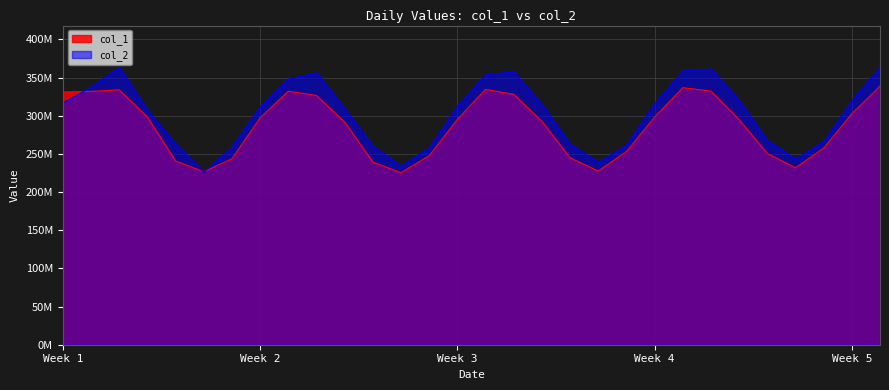

Reading left to right, what are all the values shown in this chart?

col_1: 20140901=331.1	20140902=331.9	20140903=333.9	20140904=298.3	20140905=240.8	20140906=226.6	20140907=243.6	20140908=297.1	20140909=332.1	20140910=326.5	20140911=291.7	20140912=239.3	20140913=225.4	20140914=247.5	20140915=295.1	20140916=334.5	20140917=328.1	20140918=292.7	20140919=244.9	20140920=227.6	20140921=253.0	20140922=298.1	20140923=336.7	20140924=332.2	20140925=294.7	20140926=250.5	20140927=231.8	20140928=257.4	20140929=302.6	20140930=338.7
col_2: 20140901=316.9	20140902=337.2	20140903=363.2	20140904=307.5	20140905=262.8	20140906=225.9	20140907=259.2	20140908=311.5	20140909=347.7	20140910=356.2	20140911=309.3	20140912=259.9	20140913=233.9	20140914=257.8	20140915=312.5	20140916=353.7	20140917=357.4	20140918=314.6	20140919=262.7	20140920=238.7	20140921=261.6	20140922=315.7	20140923=358.8	20140924=361.2	20140925=319.8	20140926=267.2	20140927=243.3	20140928=266.1	20140929=319.7	20140930=363.5